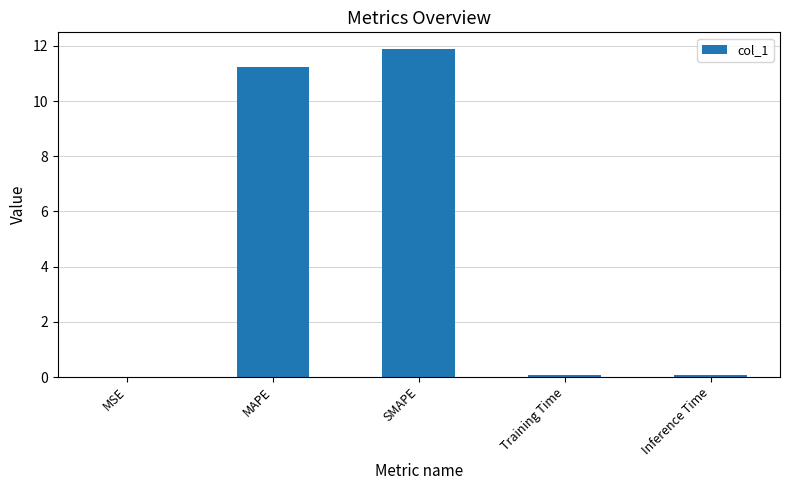

What is the sum of all values?

23.3